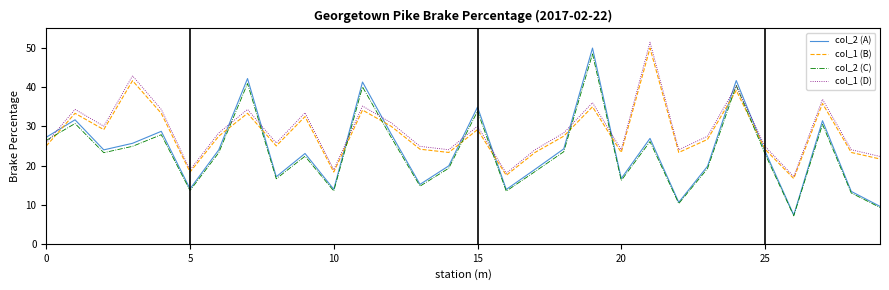

What is the highest value of the col_1 (D) series?

51.5